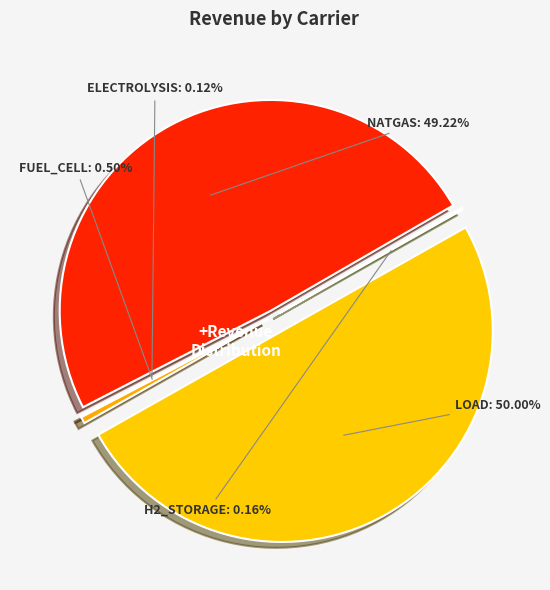

Which category has the smallest portion of the pie?

electrolysis